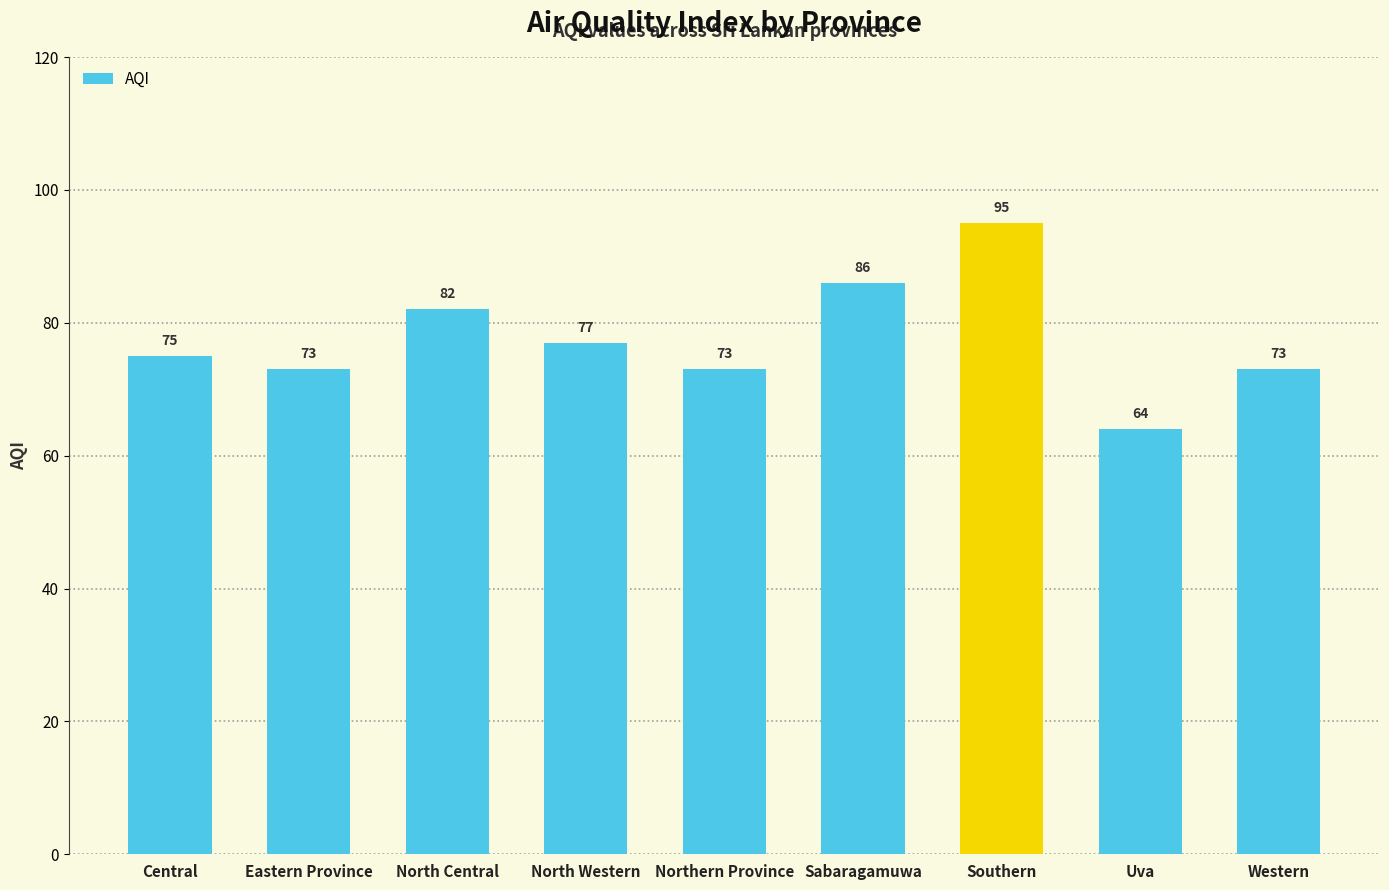

Reading right to left, extract all data points from this chart.

Western=73	Uva=64	Southern=95	Sabaragamuwa=86	Northern Province=73	North Western=77	North Central=82	Eastern Province=73	Central=75